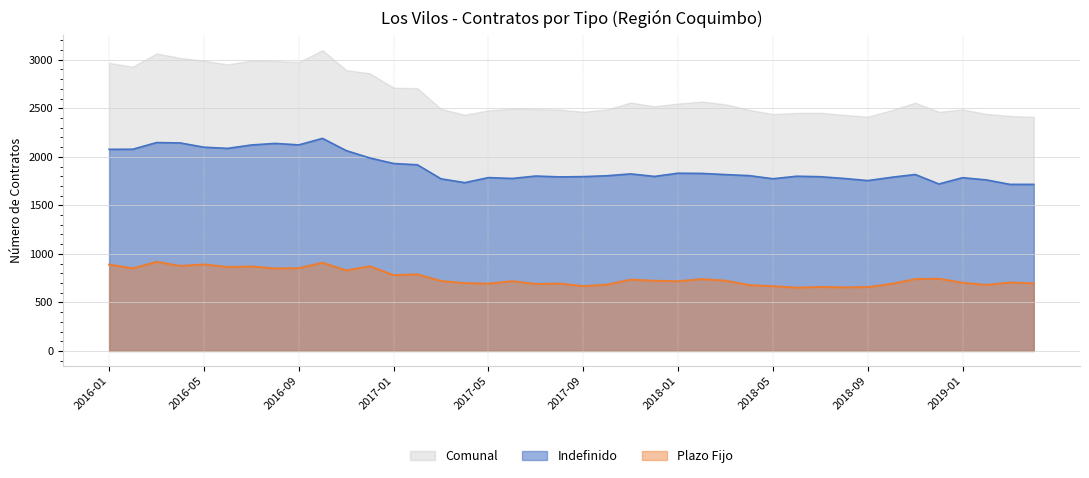

True or false: Plazo Fijo and Indefinido intersect in this chart.

False